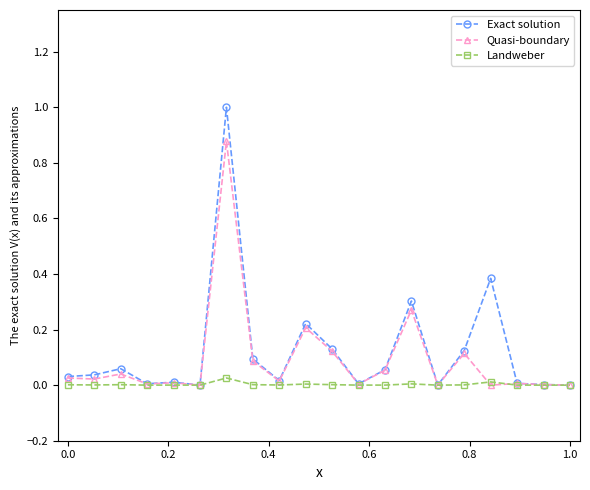

What is the maximum value shown in the chart?

1.0